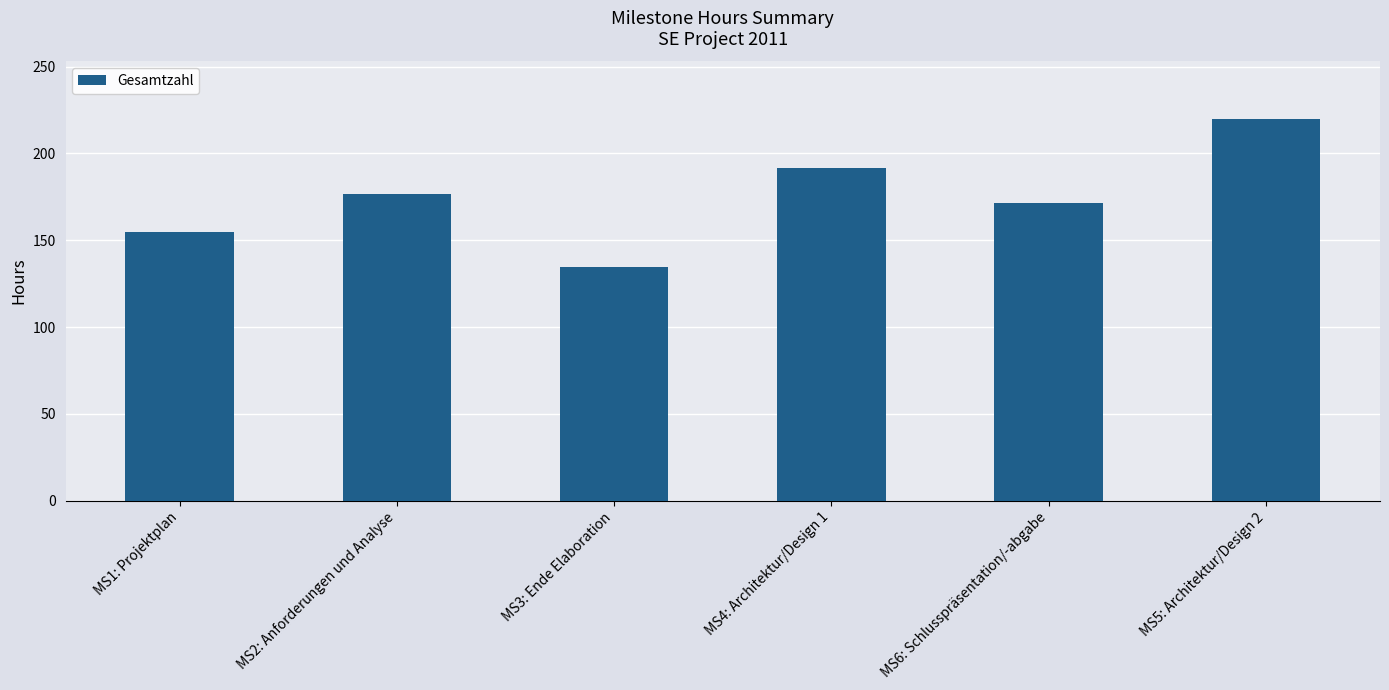

Are the bars horizontal?

No